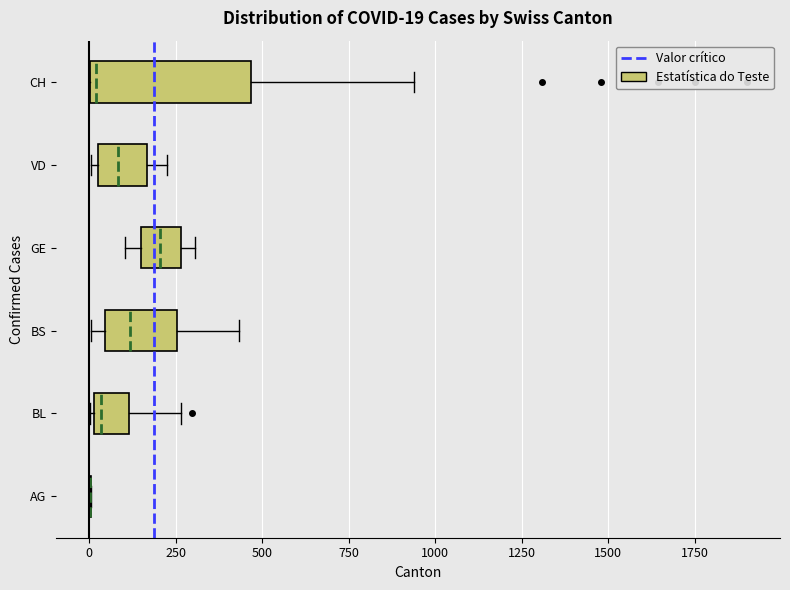

Comparing the boxes themselves (not the whiskers), which one is the widest?

CH